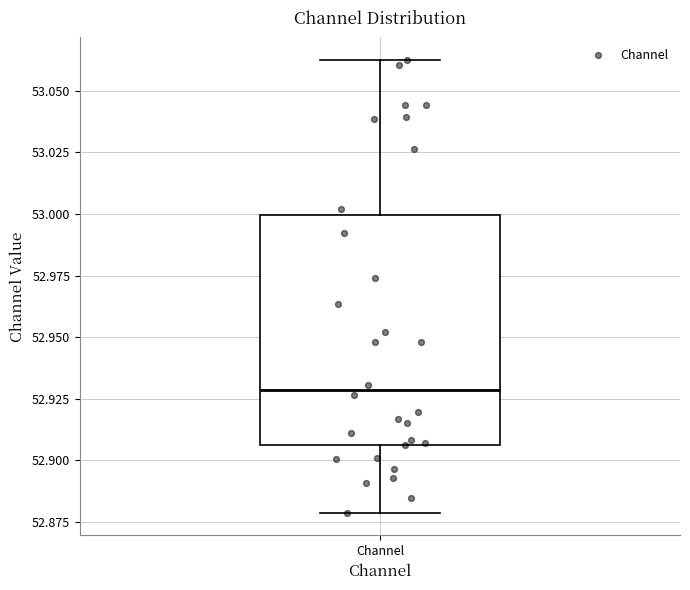

Read this box plot against the y-axis: the position of the median line, the range covered by the box, and the ends of both whiskers. The values are not printed on the chart, so give them approximately, as read against the axis.

median 52.930, box 52.905 to 53.000, whiskers 52.880 to 53.065